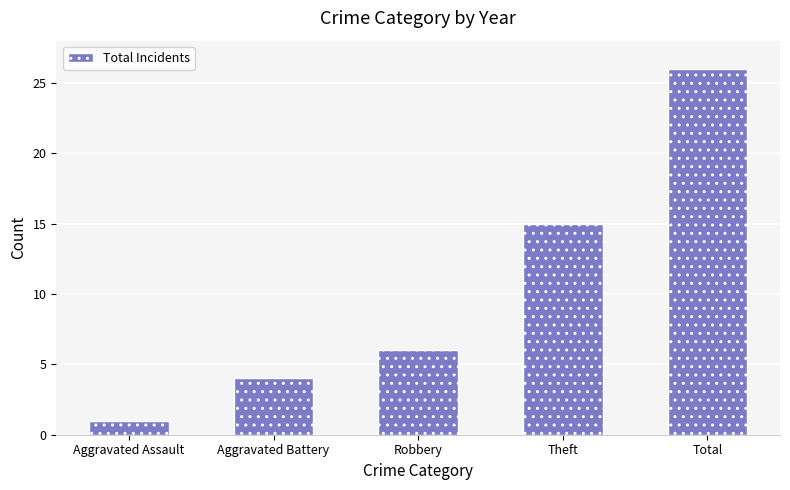

Between Aggravated Assault and Robbery, which is larger?

Robbery